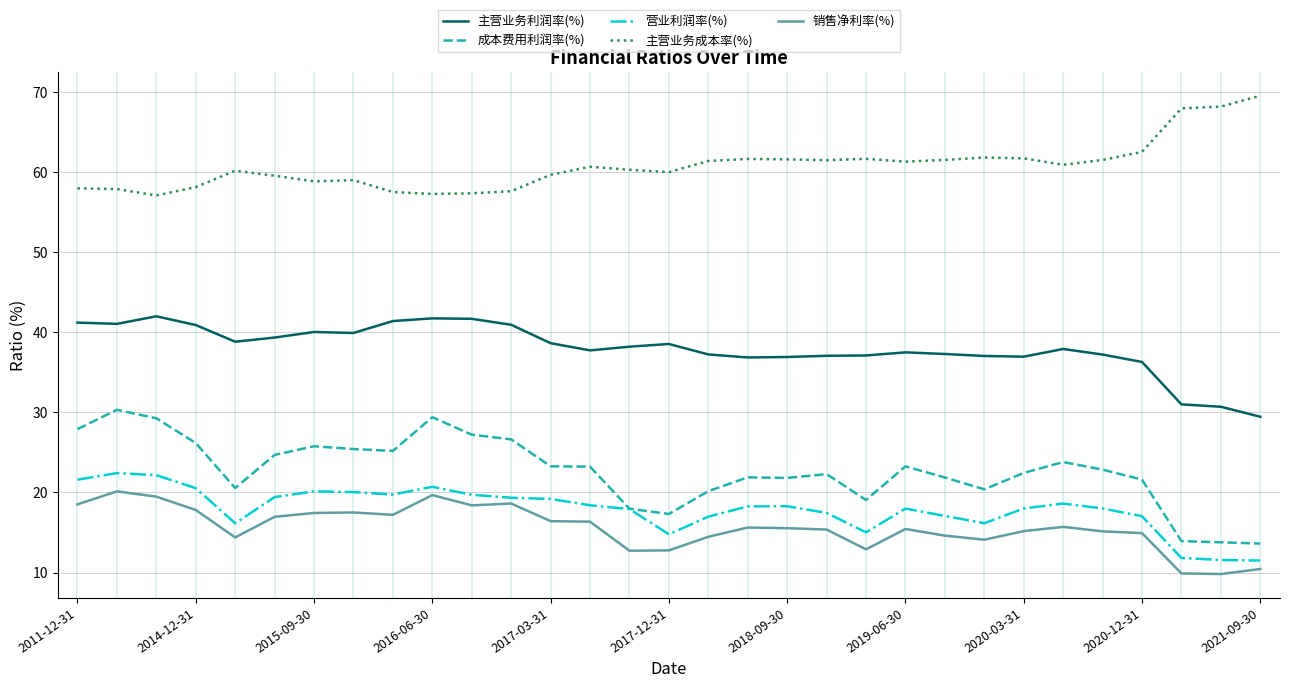

Which series has the largest total across all categories?

主营业务成本率(%)